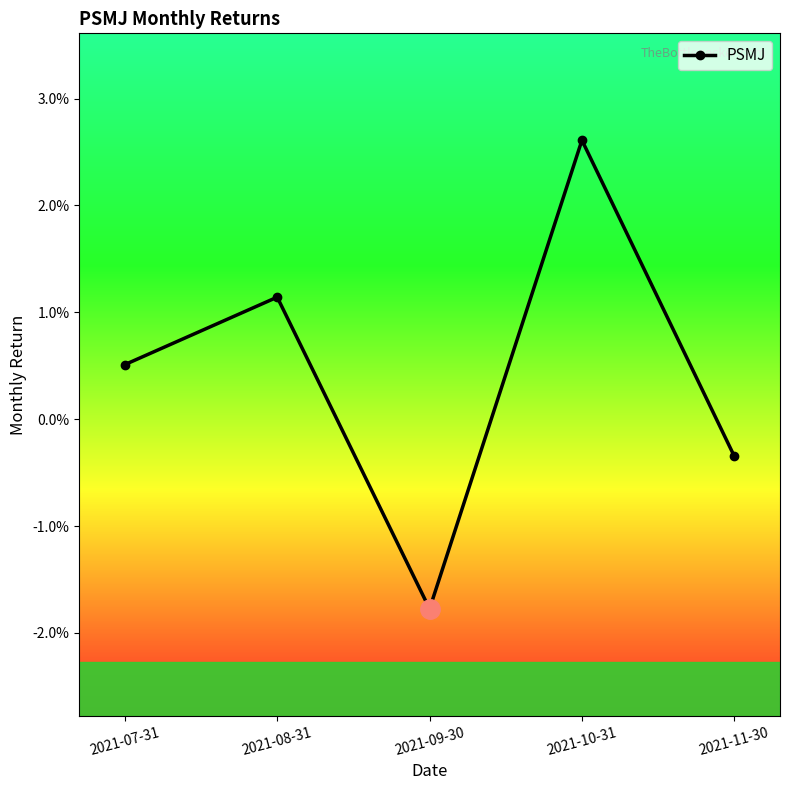

List the labels in order of value, smallest first.

2021-09-30, 2021-11-30, 2021-07-31, 2021-08-31, 2021-10-31